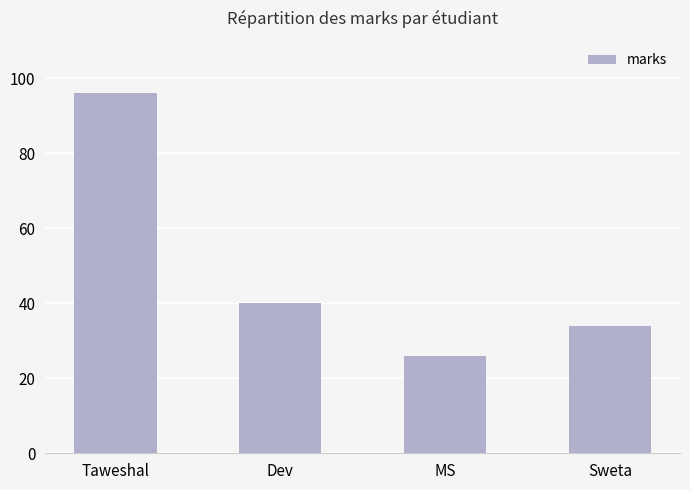

At which label is the value closest to 61?

Dev